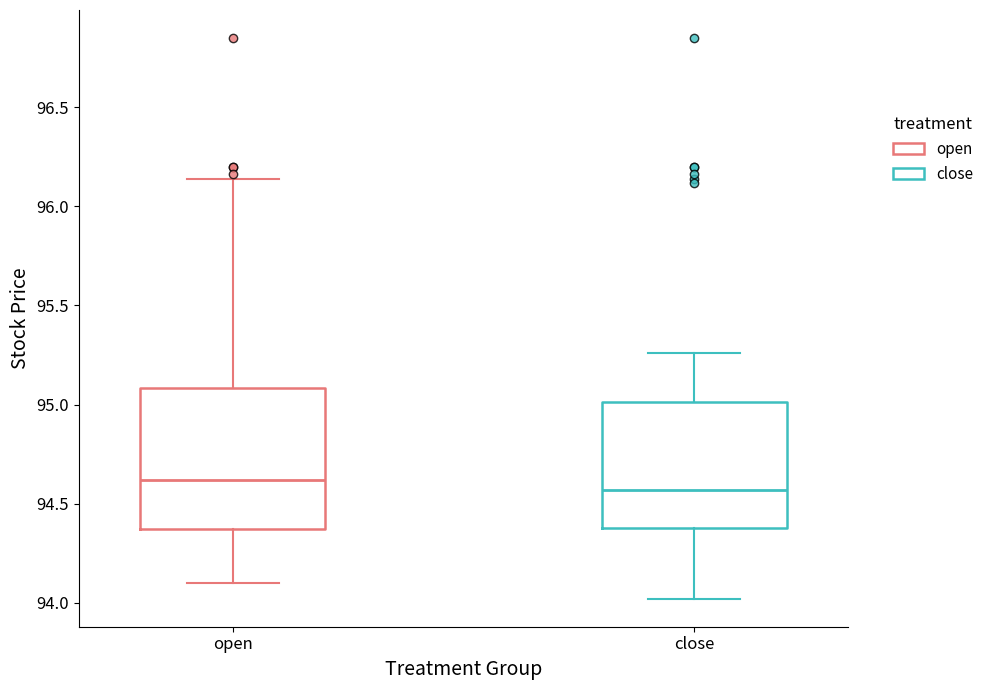

Which box's median line is the highest?

open